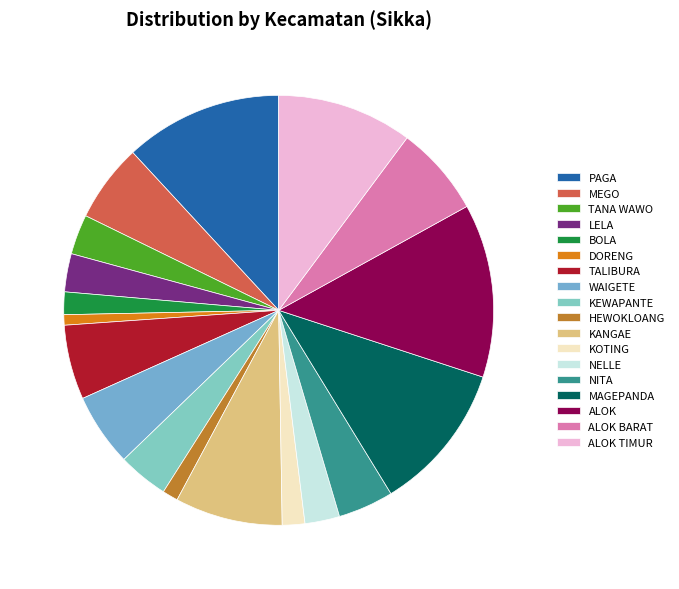

True or false: HEWOKLOANG accounts for 1% of the total.

True